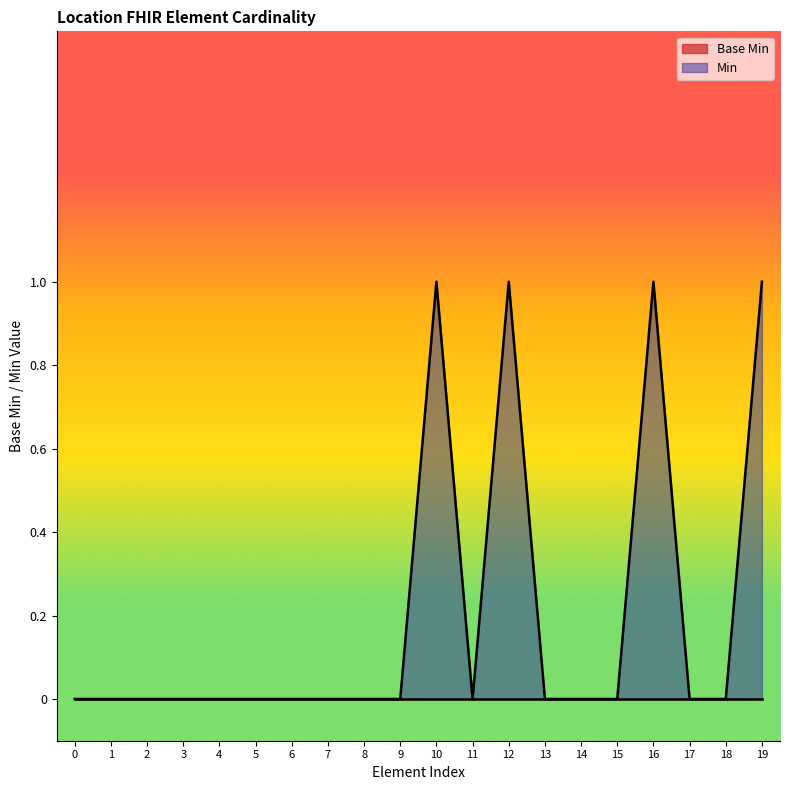

Which series has the largest total across all categories?

Min